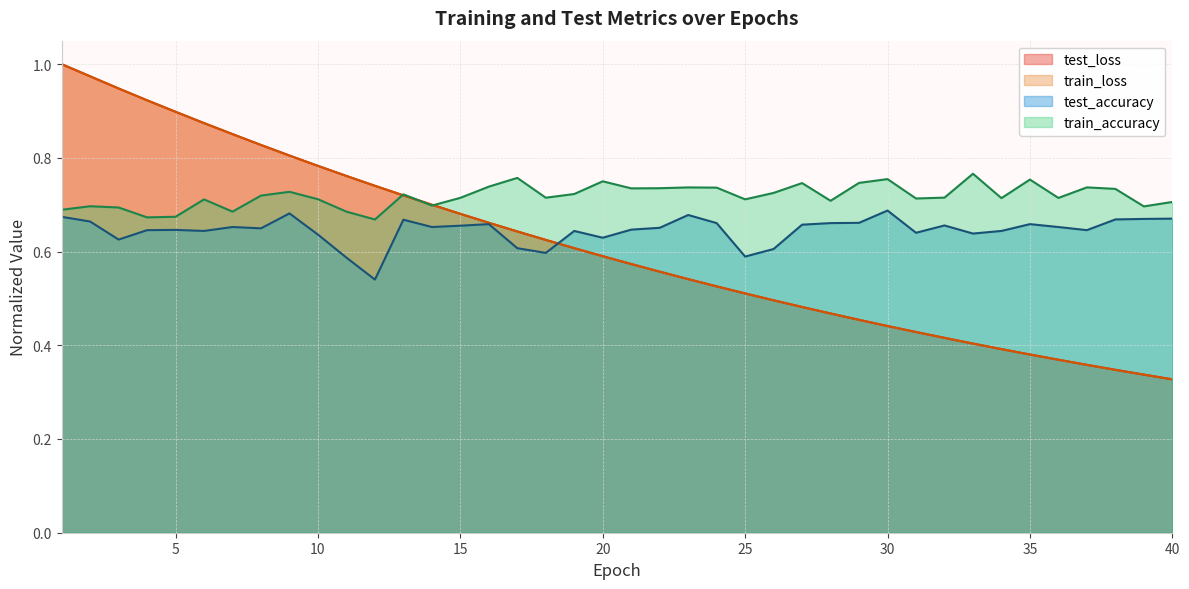

Where is test_accuracy nearest to the value 0?

12